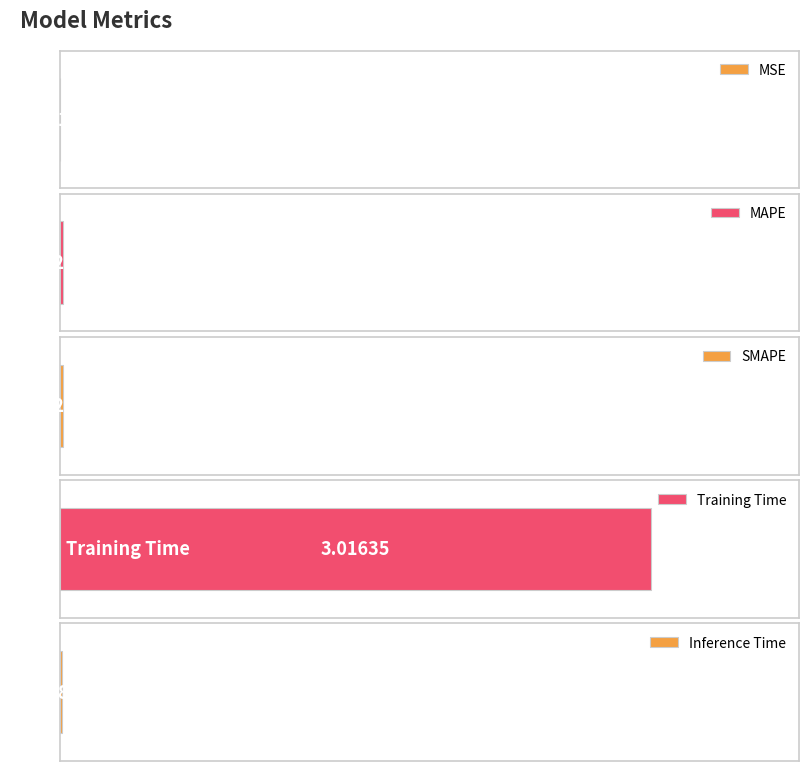

Reading right to left, what are all the values shown in this chart?

0.0	3.0	0.0	0.0	0.0